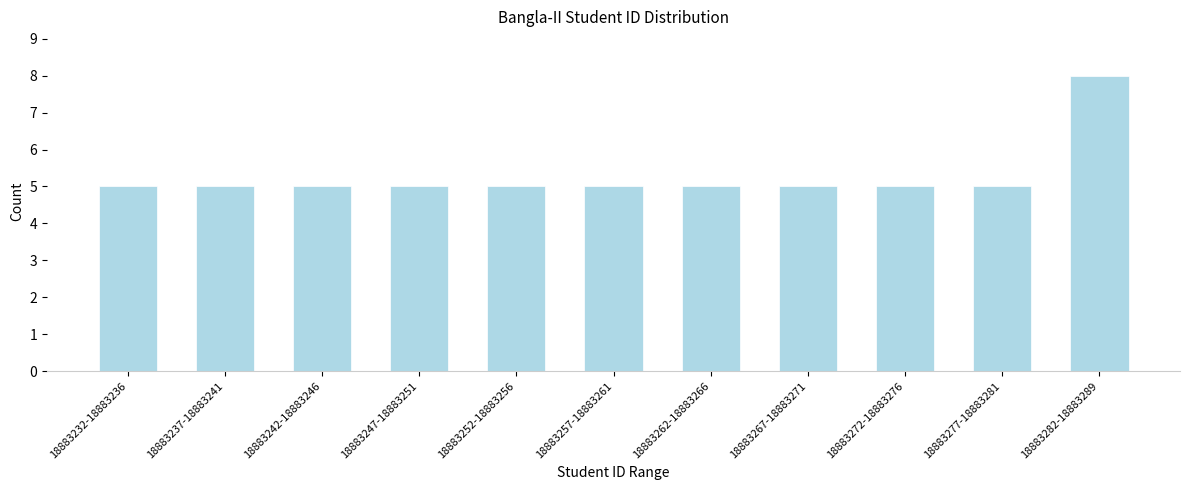

Reading left to right, transcribe all the data shown in this chart.

5	5	5	5	5	5	5	5	5	5	8